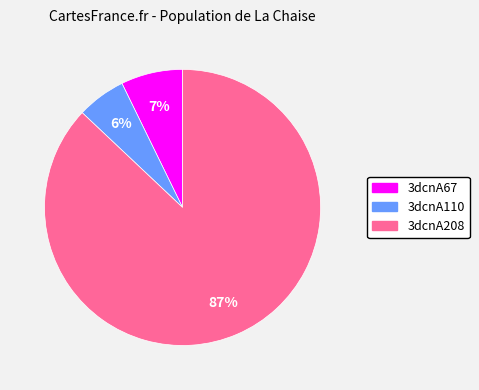

What is the ratio of the value at 3dcnA67 to the value at 3dcnA208?

0.1